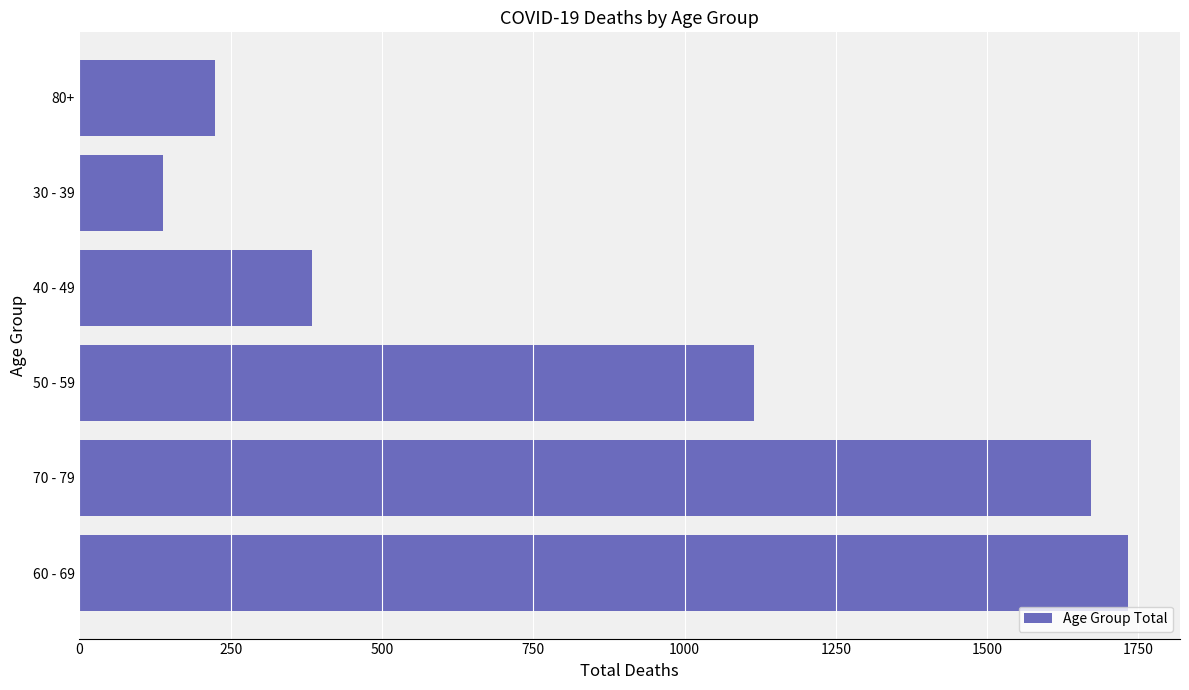

List the labels in order of value, largest first.

60 - 69, 70 - 79, 50 - 59, 40 - 49, 80+, 30 - 39